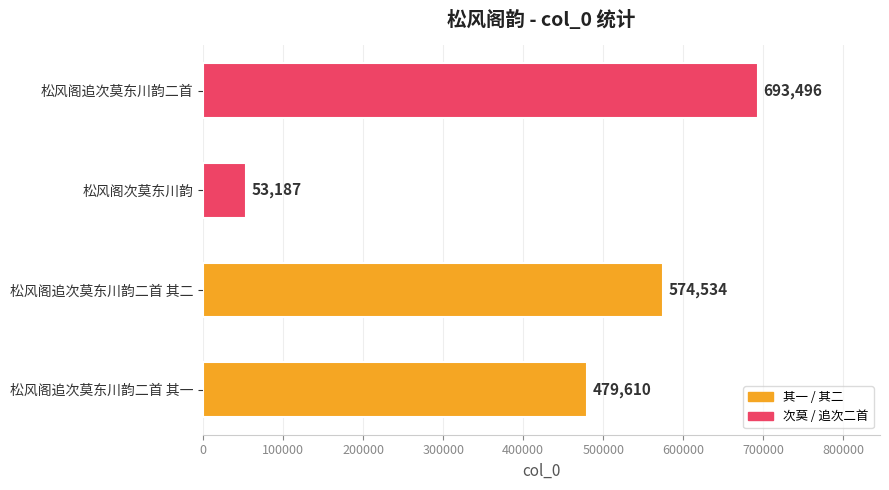

What is the maximum value shown in the chart?

693496